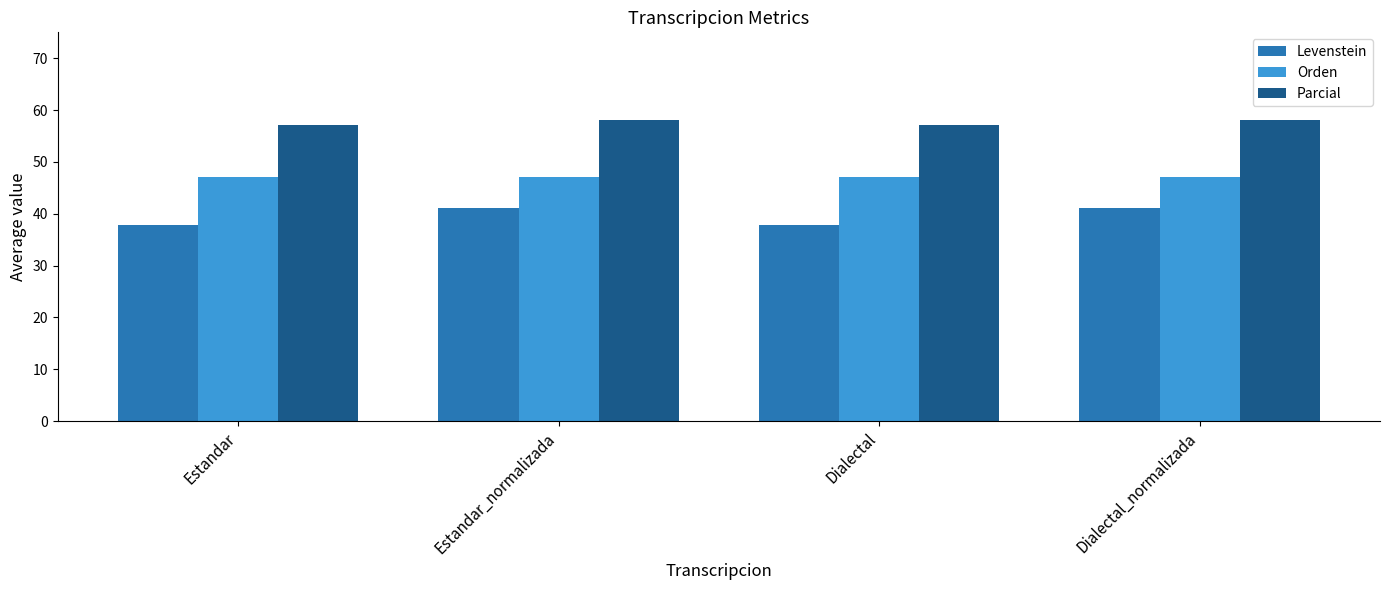

Where does the Levenstein series first go above 41?

Estandar_normalizada